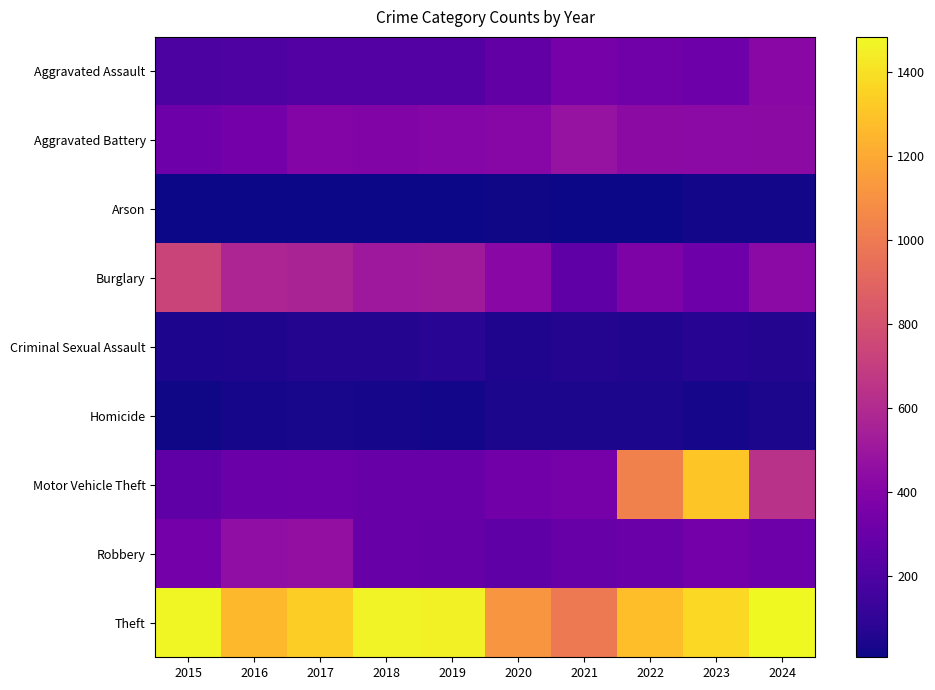

Reading right to left, extract all data points from this chart.

Aggravated Assault: 2024=424	2023=318	2022=327	2021=352	2020=273	2019=223	2018=225	2017=225	2016=206	2015=194
Aggravated Battery: 2024=439	2023=431	2022=439	2021=479	2020=415	2019=407	2018=389	2017=400	2016=336	2015=316
Arson: 2024=20	2023=19	2022=12	2021=12	2020=17	2019=12	2018=7	2017=10	2016=7	2015=9
Burglary: 2024=429	2023=316	2022=379	2021=261	2020=425	2019=517	2018=506	2017=562	2016=576	2015=738
Criminal Sexual Assault: 2024=62	2023=73	2022=55	2021=62	2020=48	2019=77	2018=60	2017=62	2016=50	2015=46
Homicide: 2024=36	2023=28	2022=37	2021=38	2020=41	2019=22	2018=25	2017=33	2016=26	2015=15
Motor Vehicle Theft: 2024=636	2023=1310	2022=1031	2021=348	2020=333	2019=290	2018=298	2017=312	2016=304	2015=263
Robbery: 2024=315	2023=340	2022=304	2021=300	2020=263	2019=287	2018=301	2017=460	2016=454	2015=337
Theft: 2024=1484	2023=1373	2022=1279	2021=998	2020=1120	2019=1459	2018=1461	2017=1339	2016=1259	2015=1474